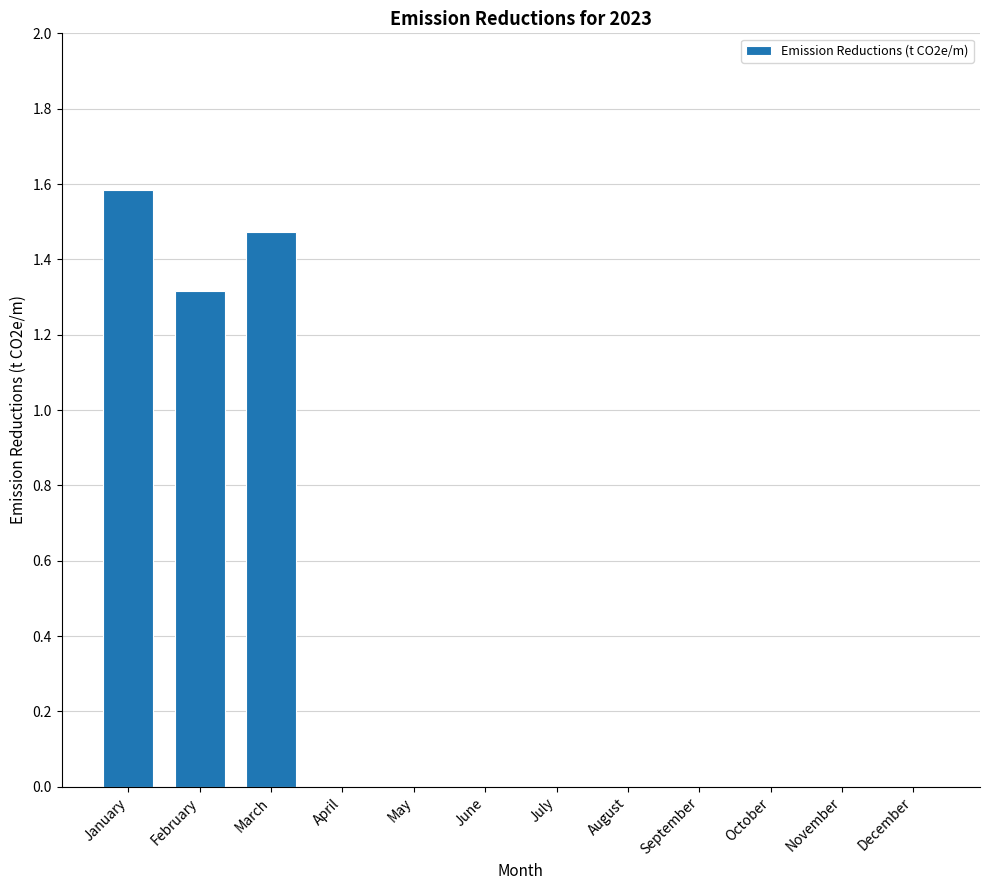

What is the sum of all values?

4.4